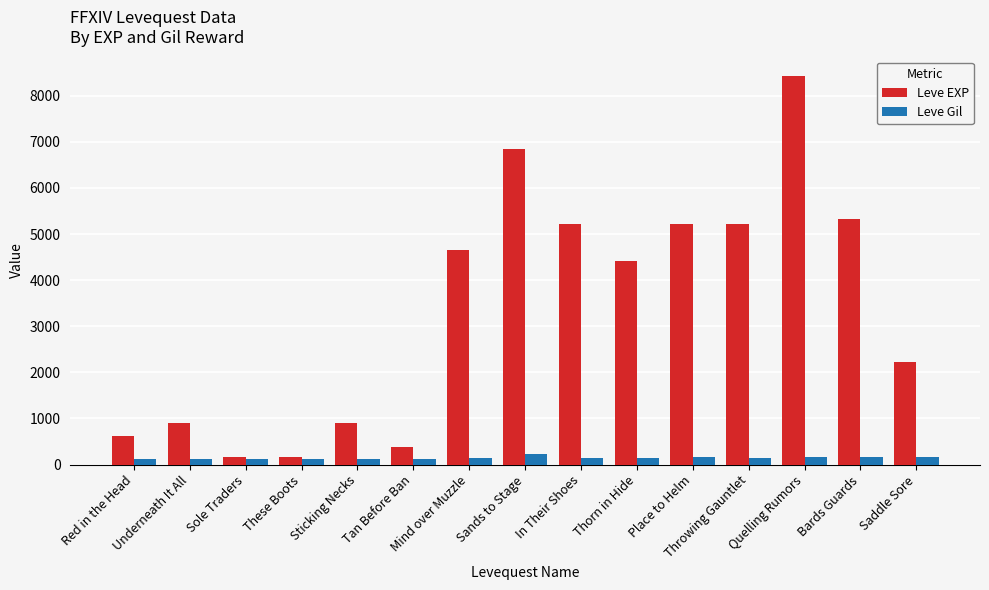

What is the difference between the second highest and minimum values in the Leve Gil series?

60